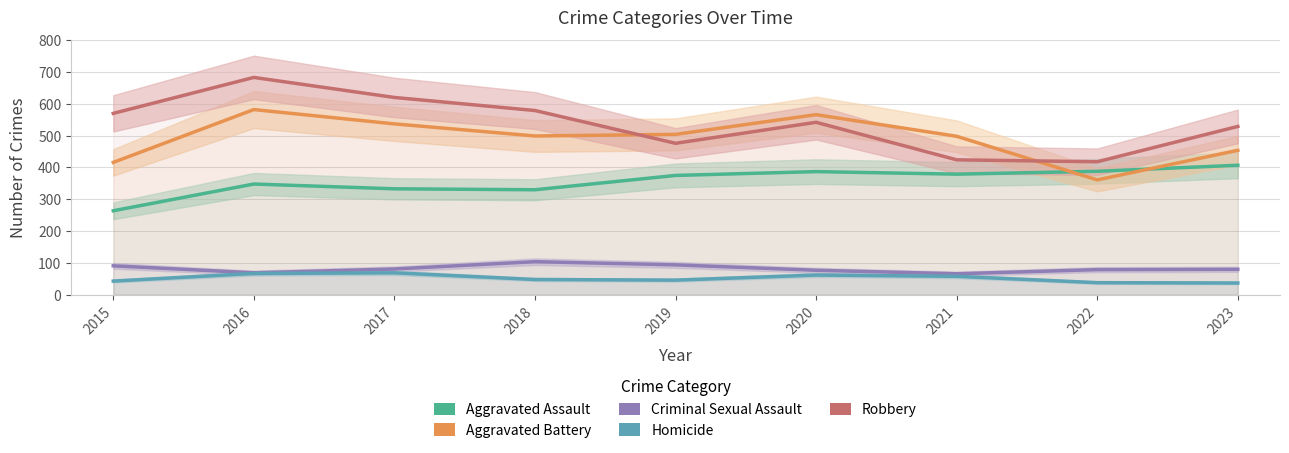

Reading right to left, extract all data points from this chart.

Aggravated Assault: 407	388	379	387	375	330	333	348	264
Aggravated Battery: 454	361	498	566	504	499	537	582	416
Criminal Sexual Assault: 80	79	66	77	94	104	81	69	91
Homicide: 37	38	58	62	46	48	69	67	43
Robbery: 529	418	424	542	476	579	620	683	570